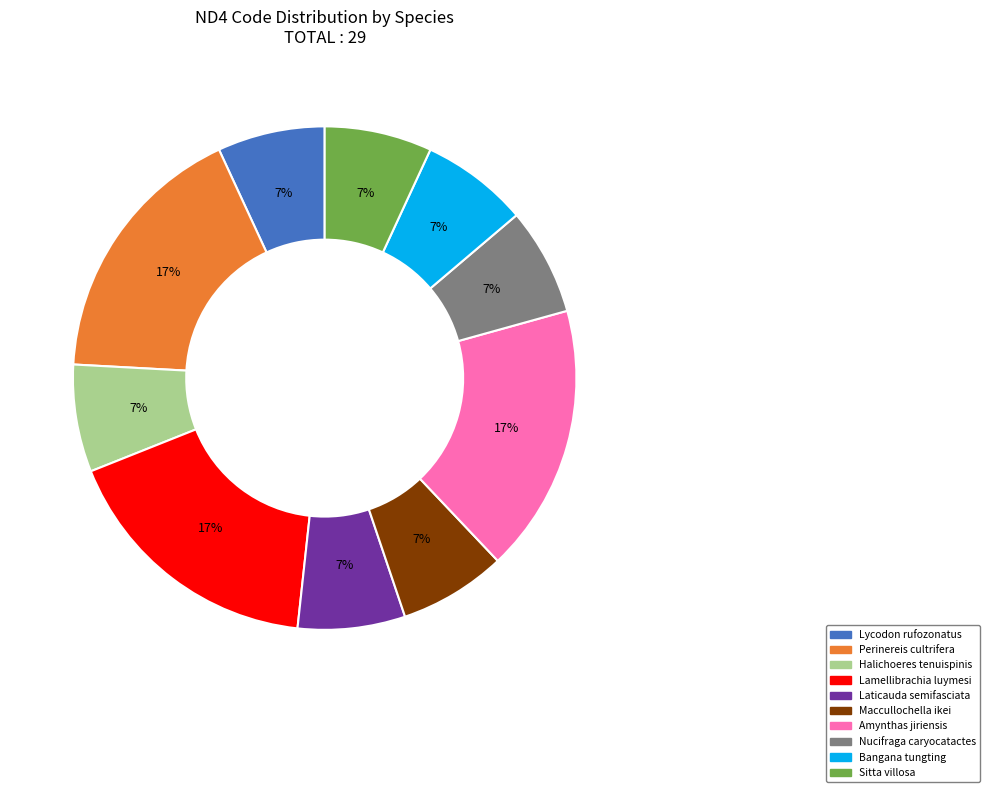

What is the ratio of the value at Halichoeres tenuispinis to the value at Perinereis cultrifera?

0.4